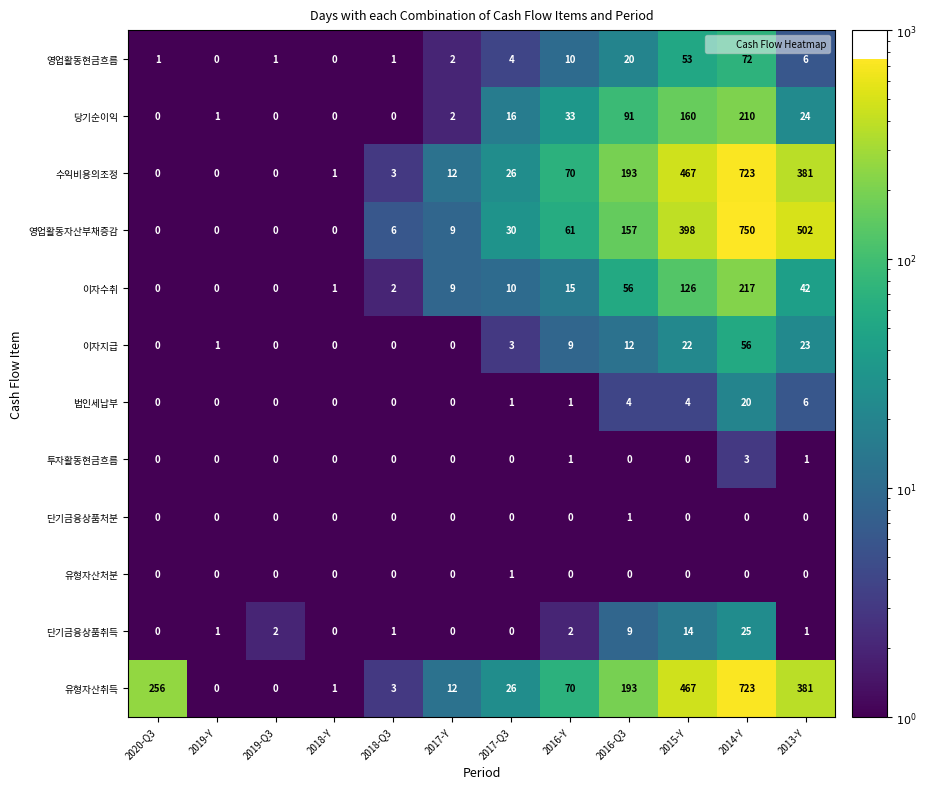

Which series has the largest range (max minus min)?

영업활동자산부채증감